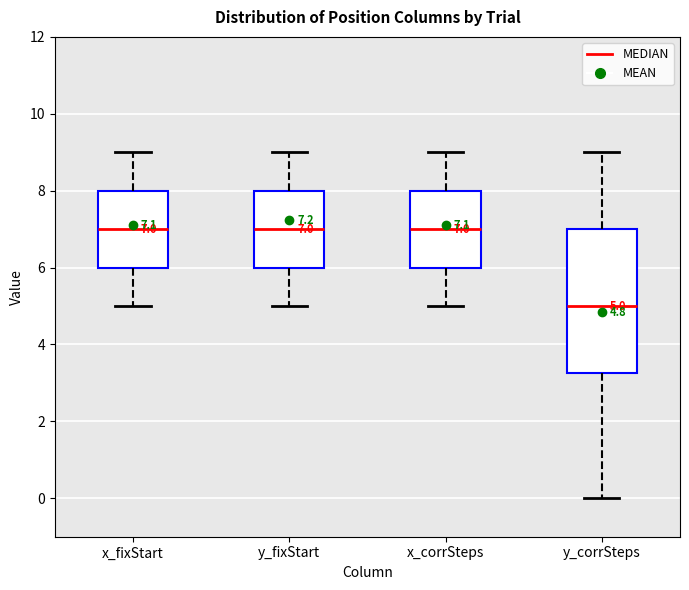

Which box is the tallest, from its lower edge to its upper edge?

y_corrSteps